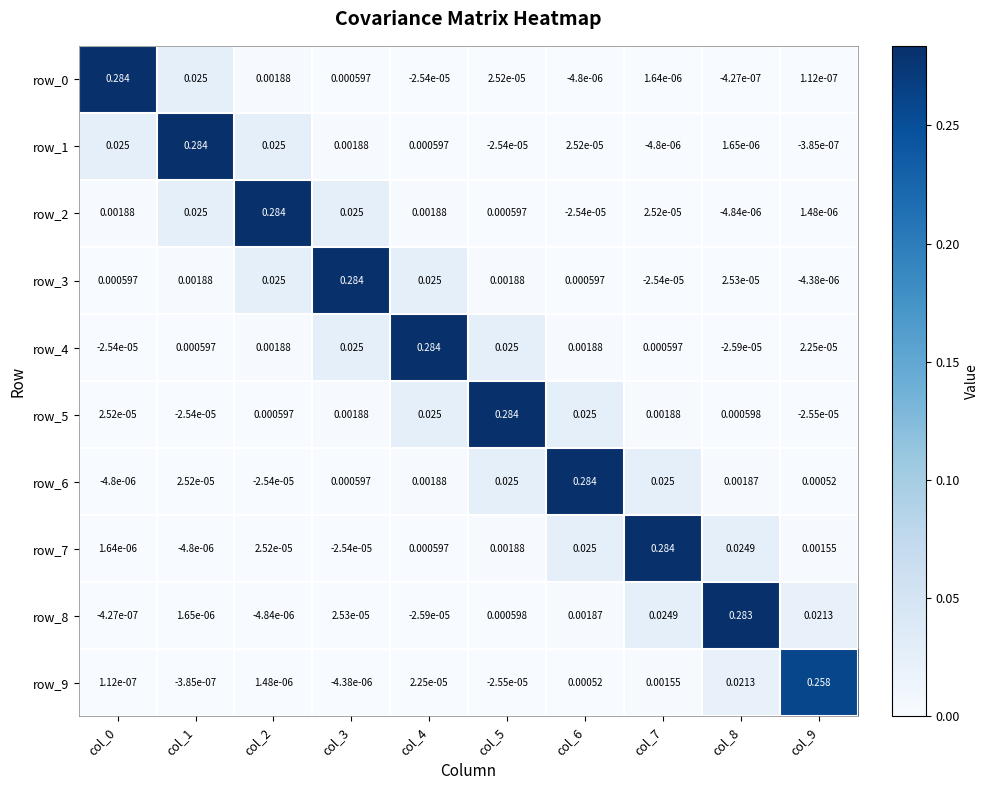

Is the value of row_4 at col_1 greater than the value of row_7 at col_8?

No